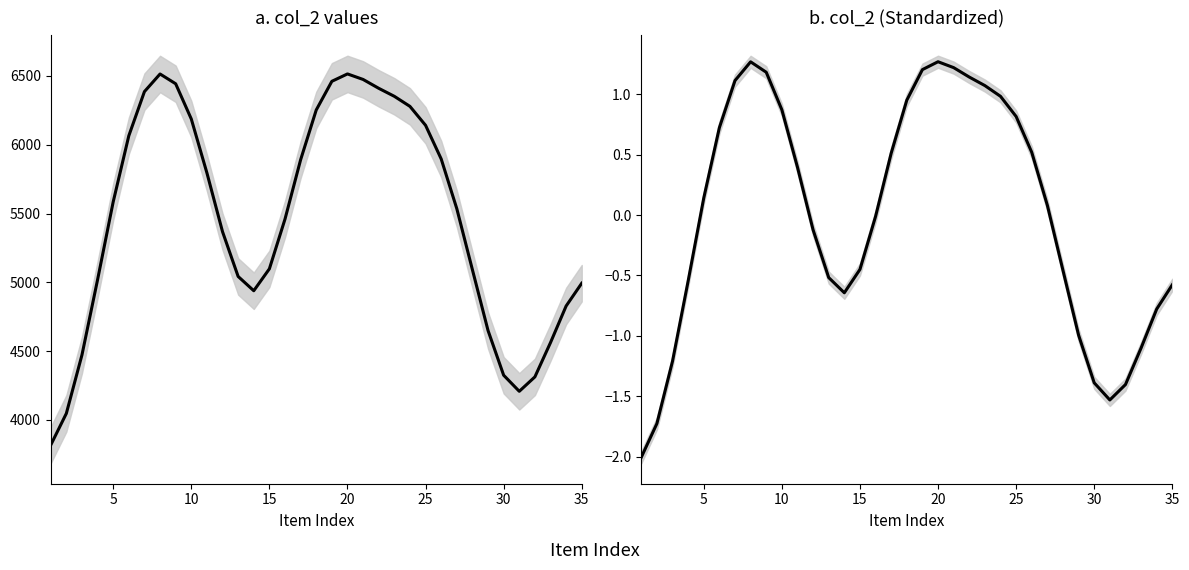

Is the value of col_2 at 27 greater than the value of col_2 (Standardized) at 13?

Yes